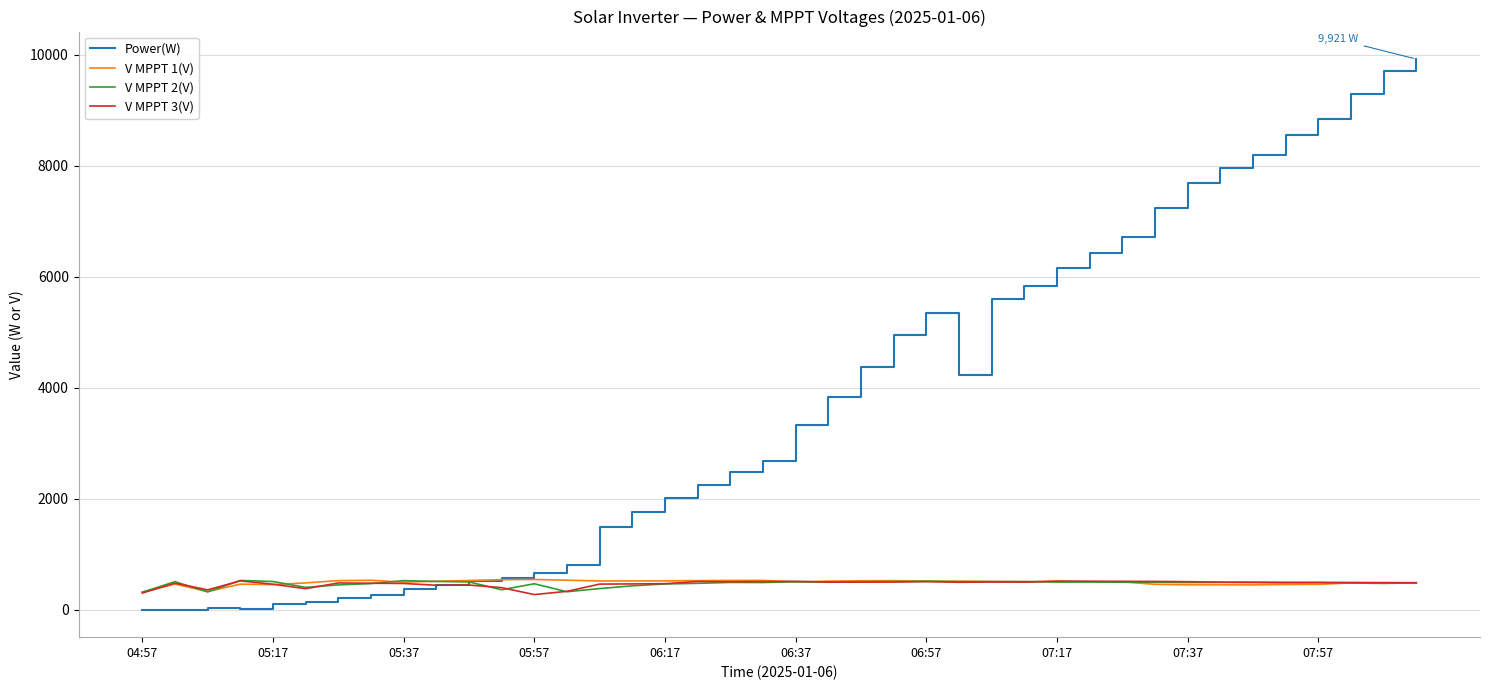

What is the highest value of the V MPPT 1(V) series?

543.4